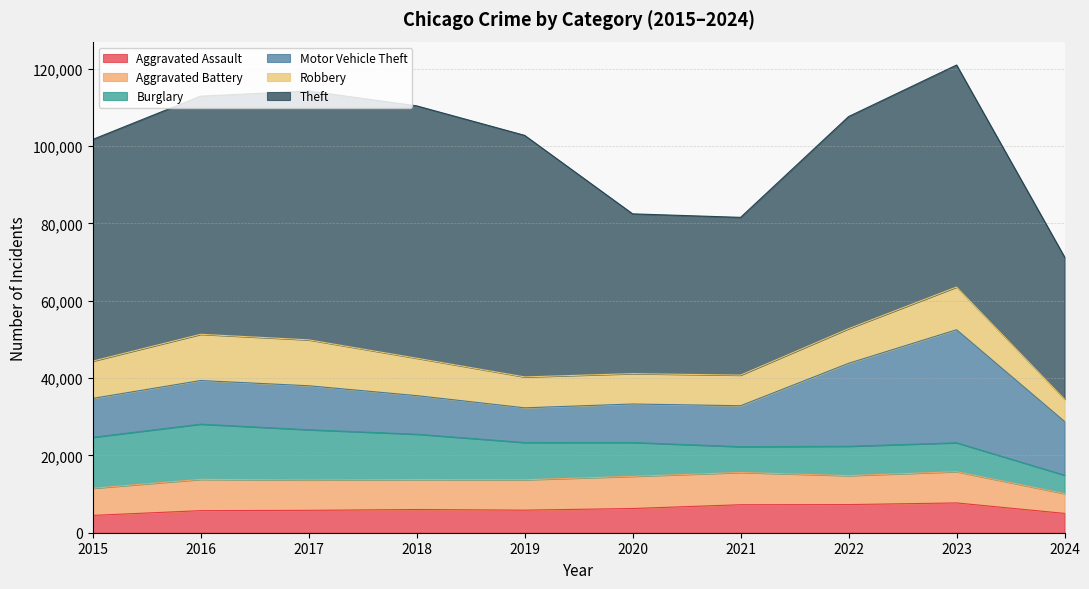

Which series has the largest total across all categories?

Theft